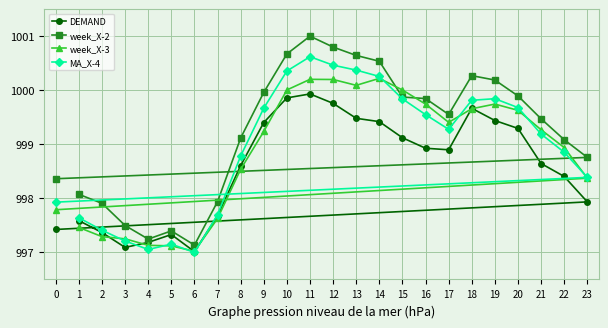

How many lines are shown in the chart?

4